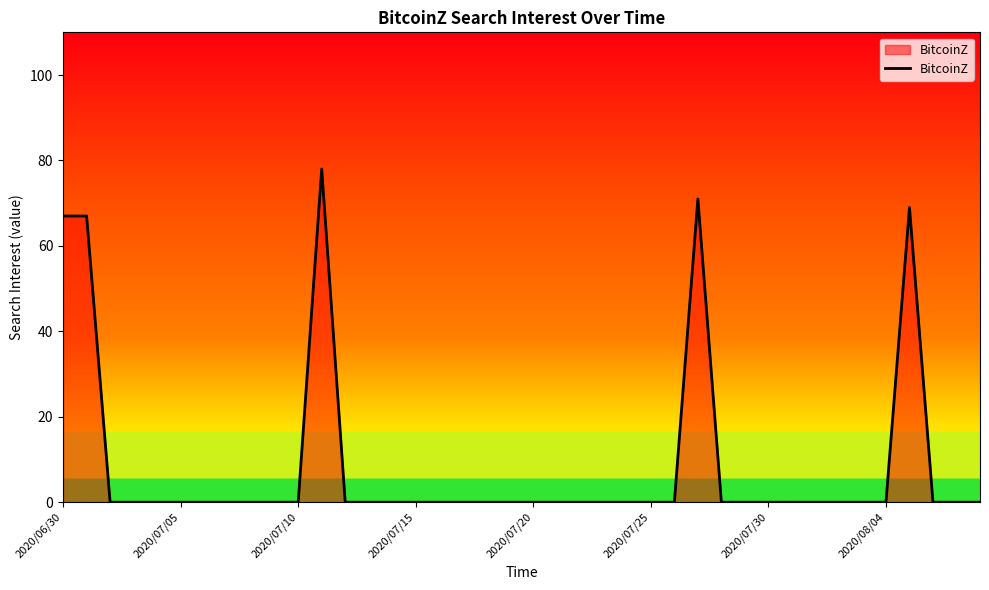

What is the maximum value shown in the chart?

78